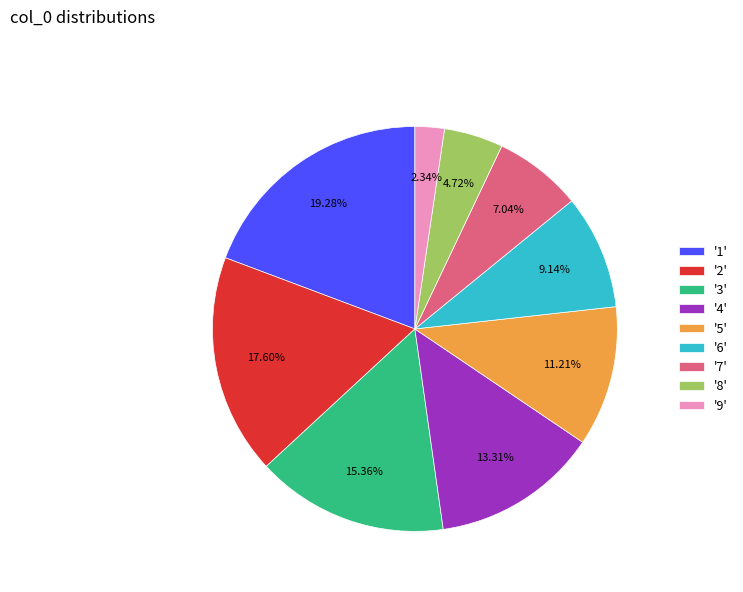

Rank the categories by value from lowest to highest.

'9', '8', '7', '6', '5', '4', '3', '2', '1'